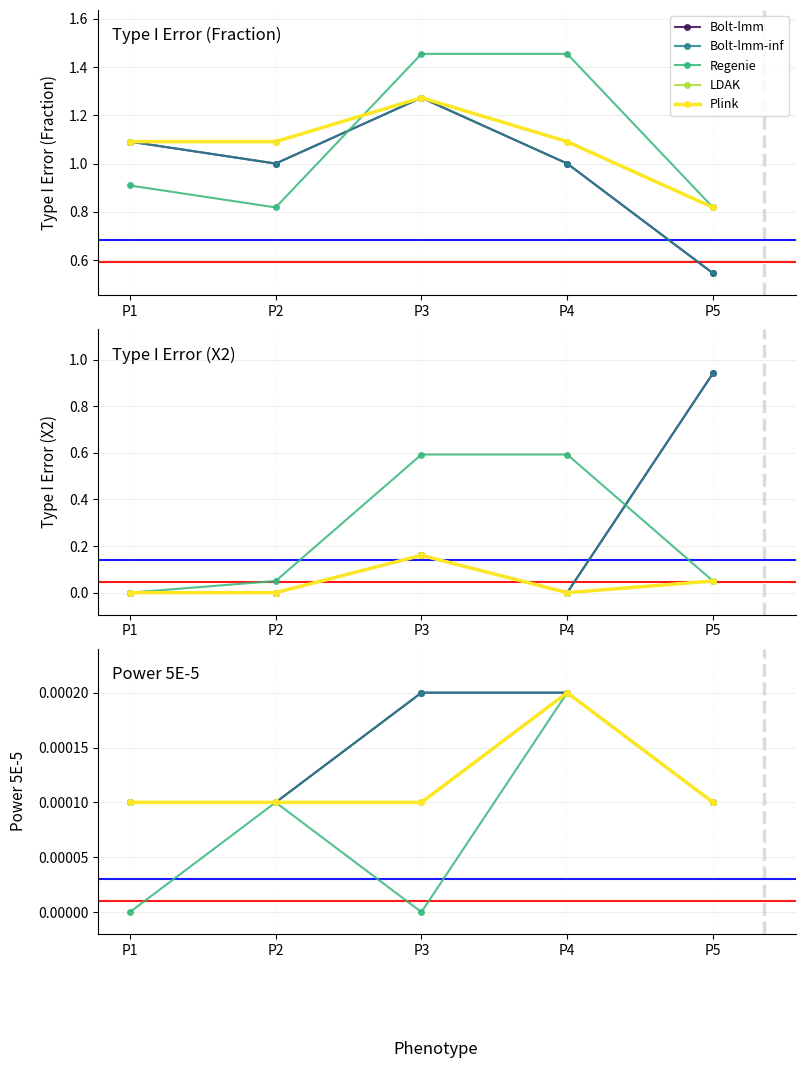

Count the Regenie values in the range 0 to 1.

5